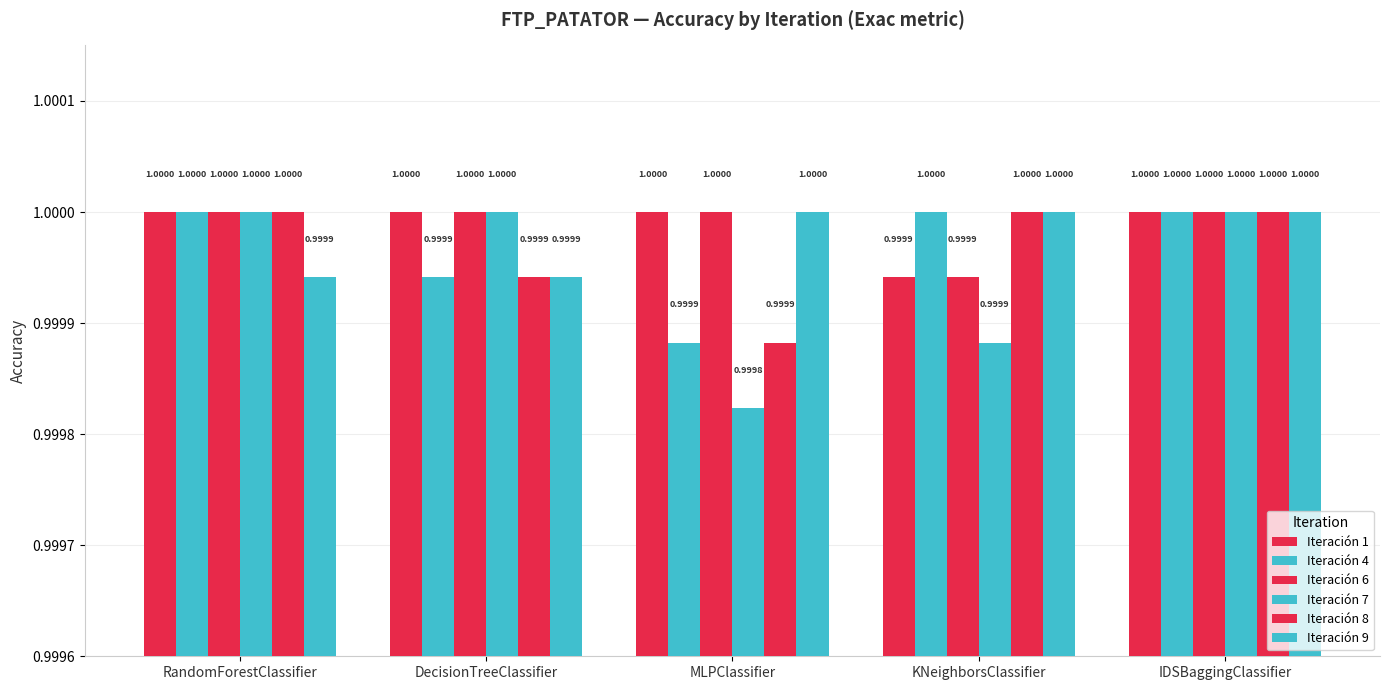

What is the label of the 3rd bar from the left?

MLPClassifier